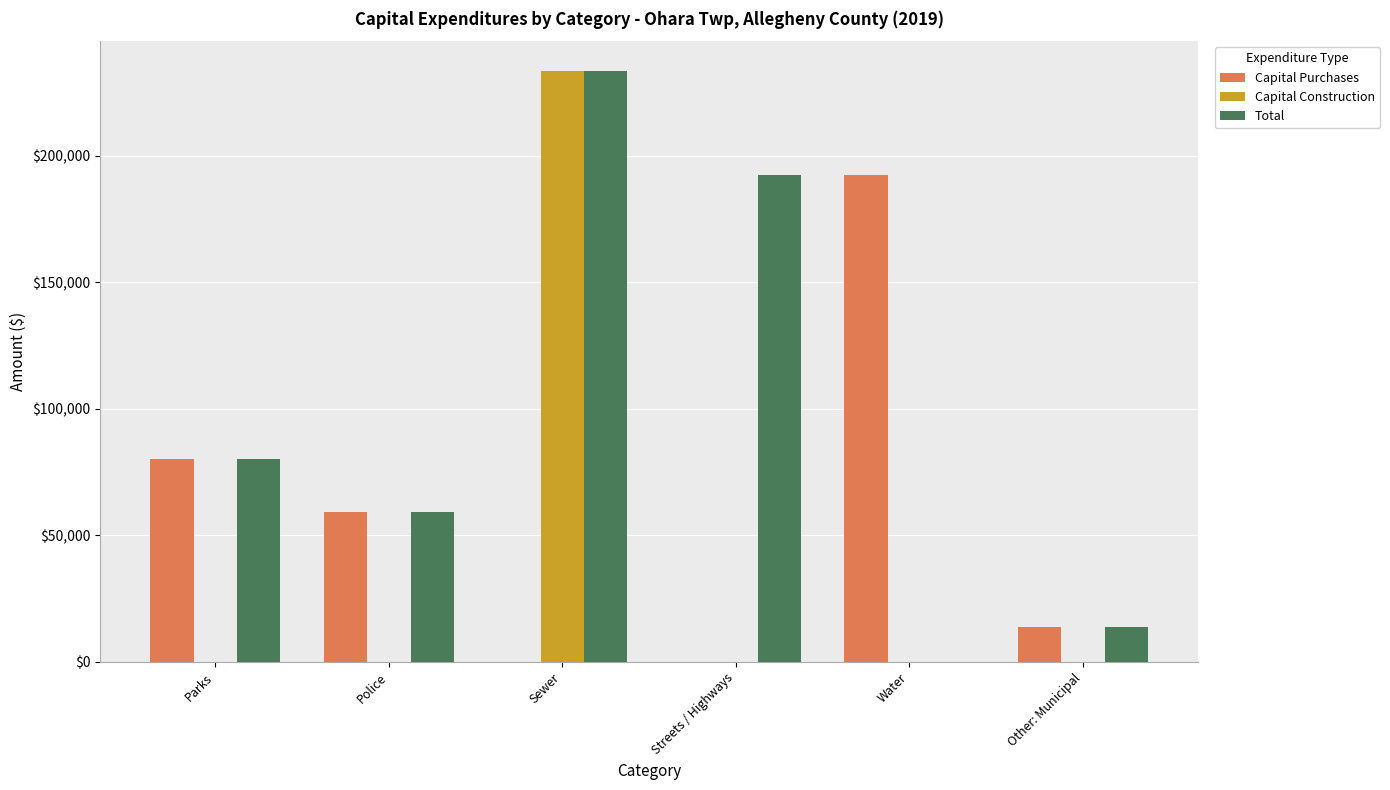

What is the sum of the Total values at Water and Other: Municipal?

13777